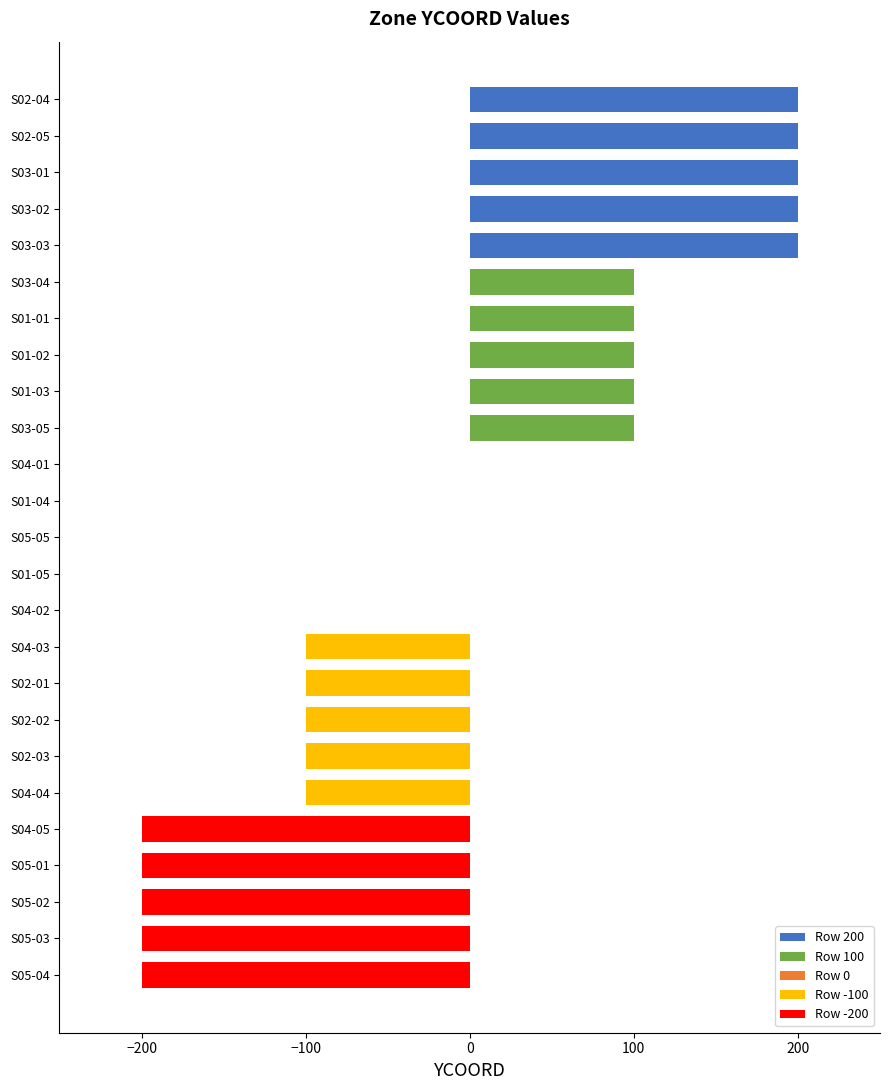

How many series are shown in this chart?

1